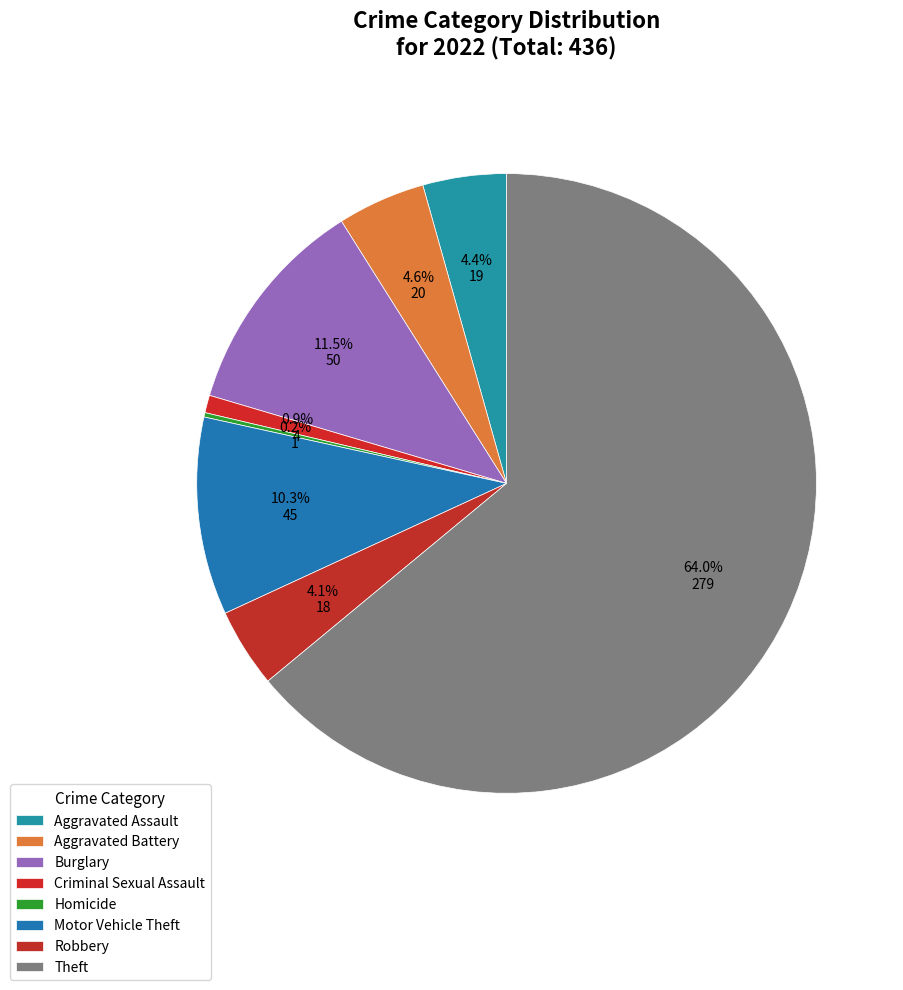

What percentage is NOT represented by Aggravated Assault?

95.6%